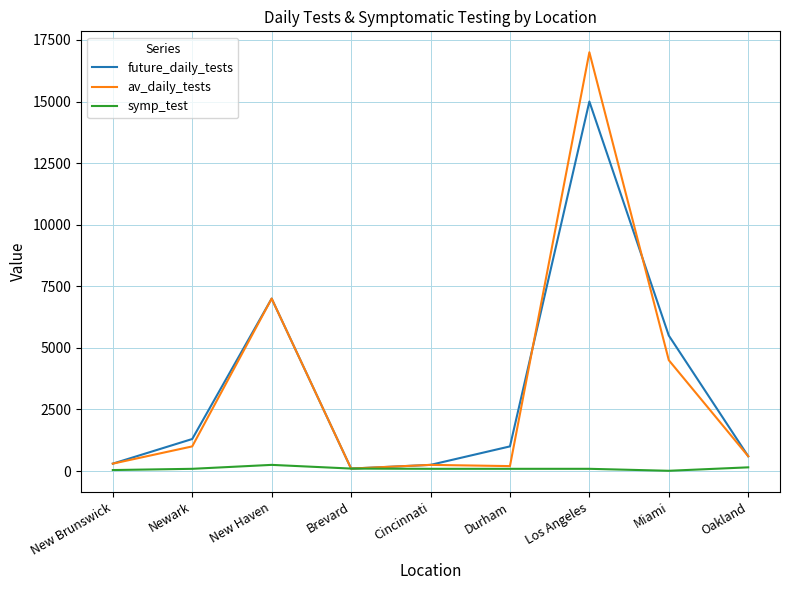

What is the difference between the maximum and second lowest values in the av_daily_tests series?

16800